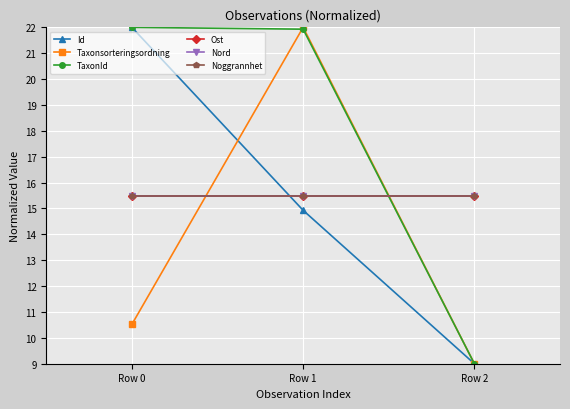

Does the chart have visible grid lines?

Yes